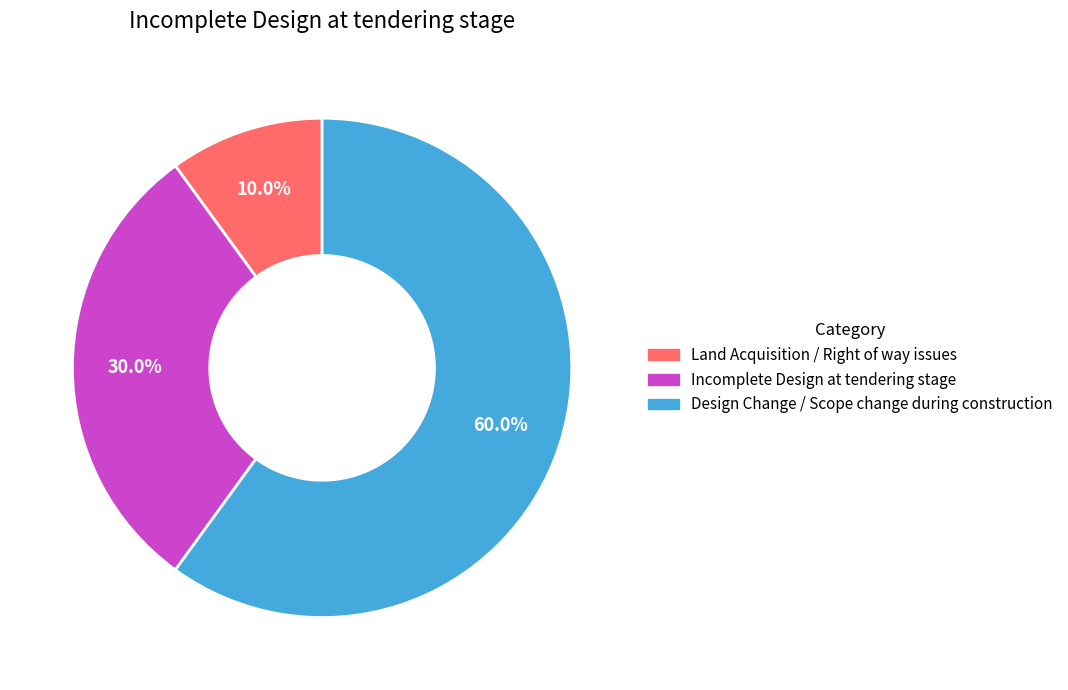

To the nearest percent, what portion does Incomplete Design at tendering stage represent?

30%